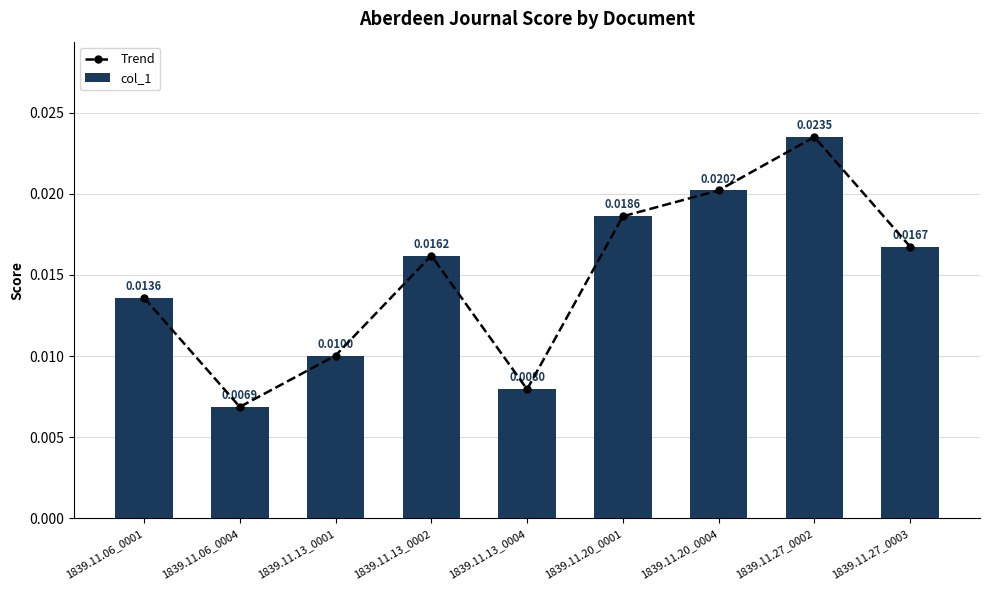

At which category does the chart reach its peak across all series?

1839.11.27_0002